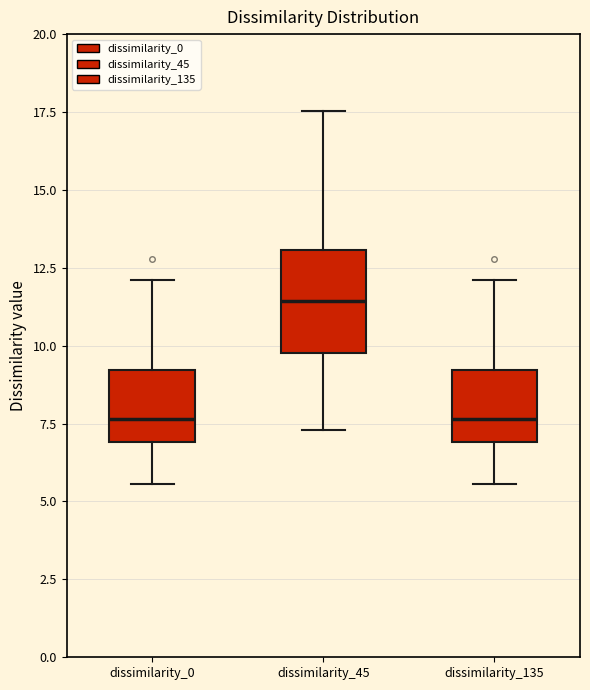

Reading left to right, read every box against the y-axis: the position of its median line, the range the box covers, and the ends of its whiskers. The values are not printed on the chart, so give them approximately, as read against the axis.

dissimilarity_0: median 7.5, box 7.0 to 9.0, whiskers 5.5 to 12.0
dissimilarity_45: median 11.5, box 10.0 to 13.0, whiskers 7.5 to 17.5
dissimilarity_135: median 7.5, box 7.0 to 9.0, whiskers 5.5 to 12.0